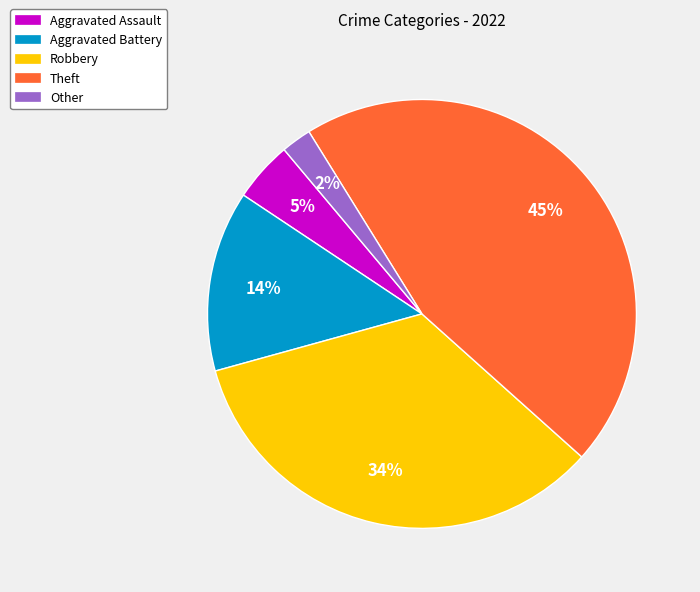

Is there a majority slice in this chart?

No